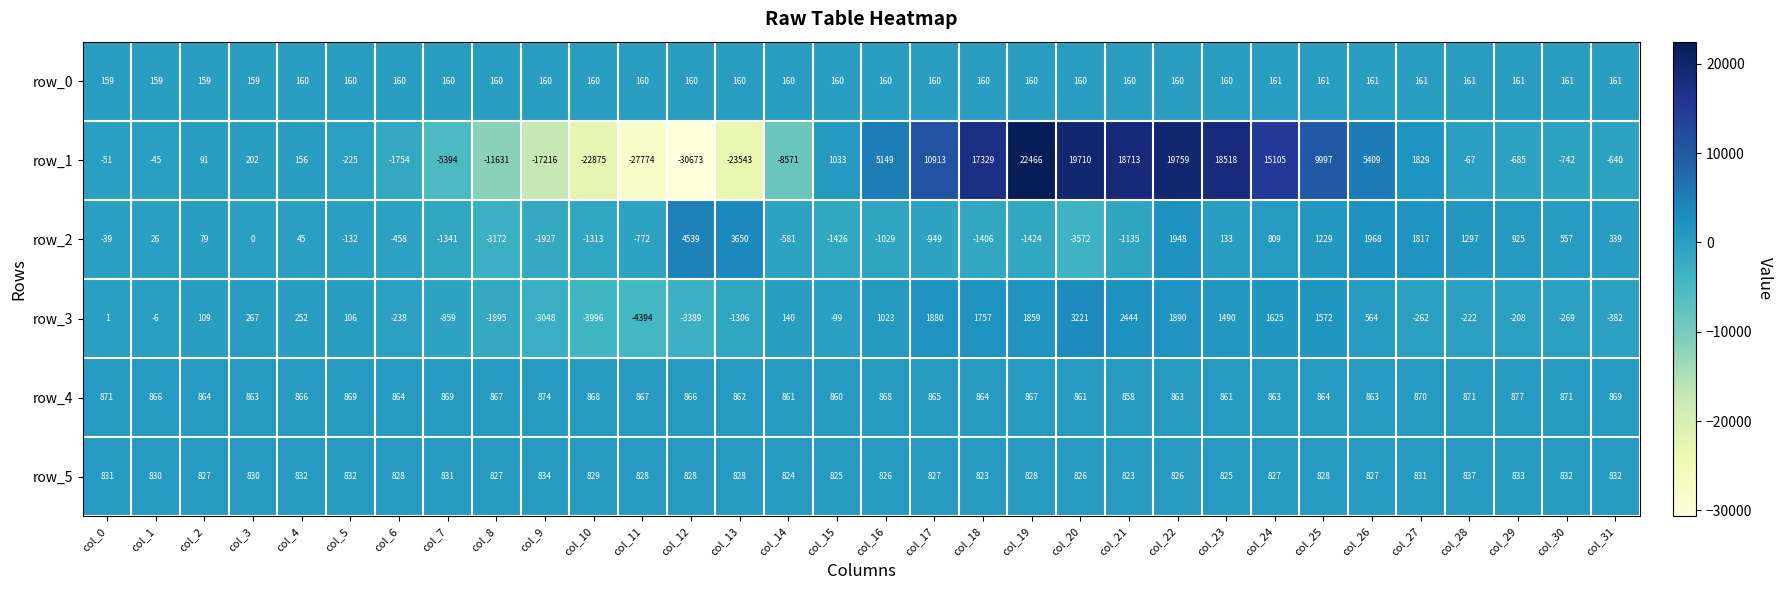

Which series has the largest range (max minus min)?

row_1